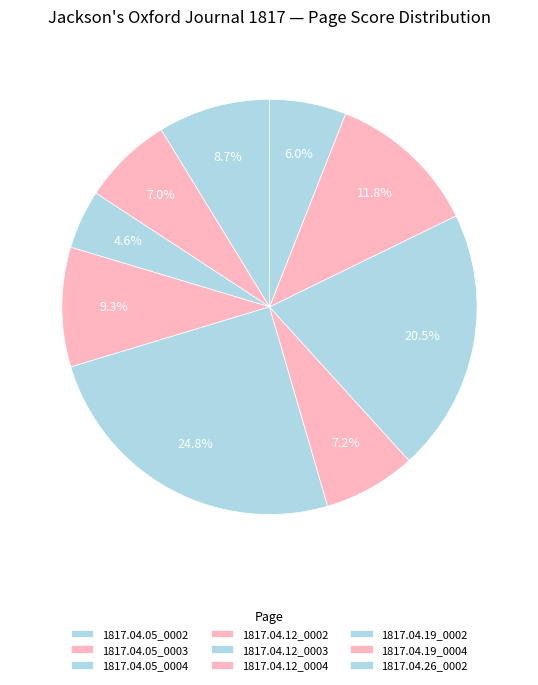

Is 1817.04.05_0004 the majority of the pie?

No